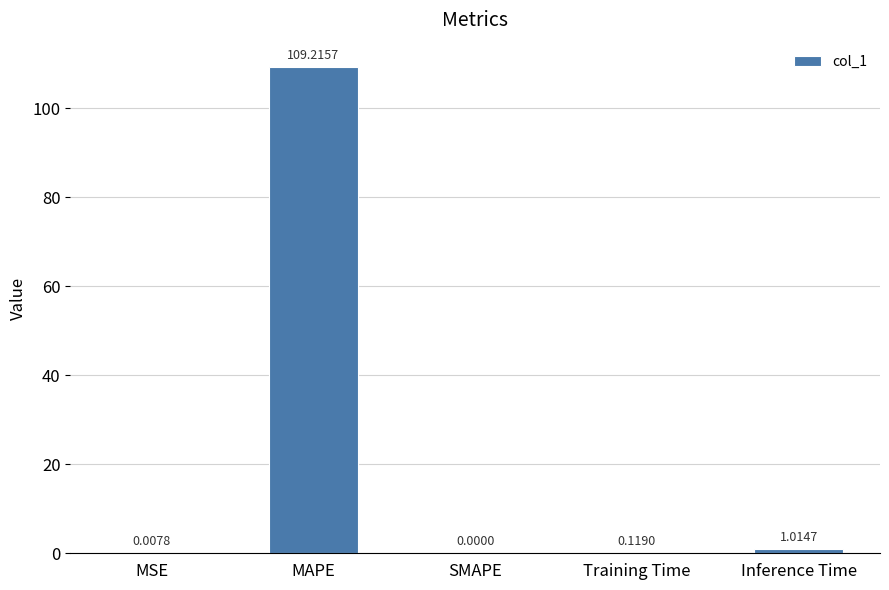

Which label corresponds to the largest value in the chart?

MAPE